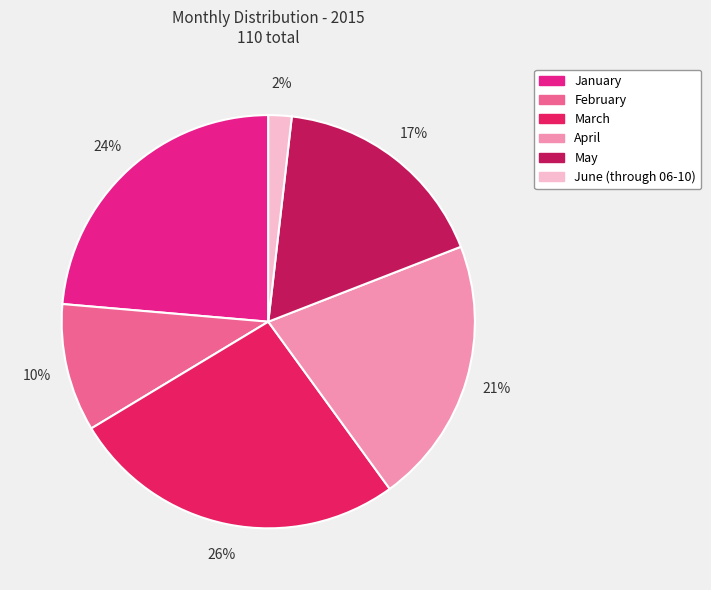

Which category has the biggest portion of the pie?

March